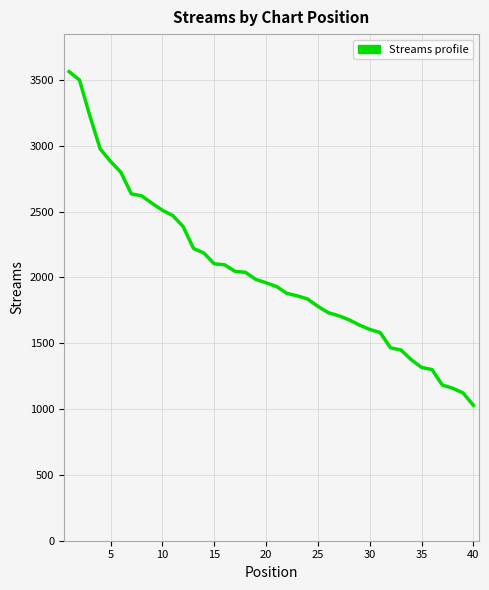

Does the chart display data point markers on the line(s)?

No